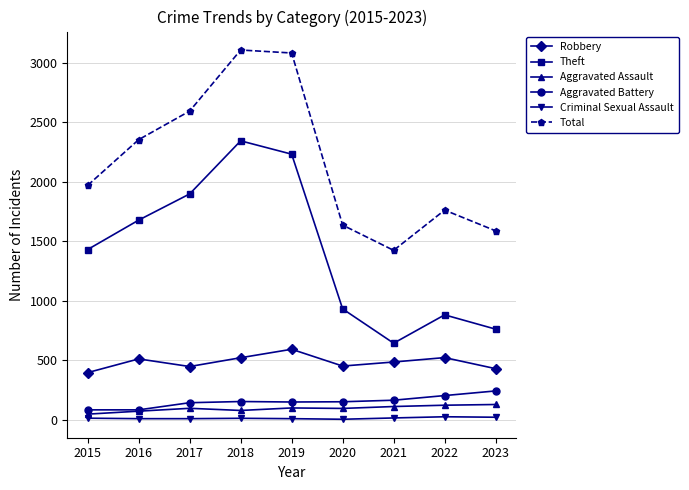

What is the maximum value for Aggravated Battery?

241